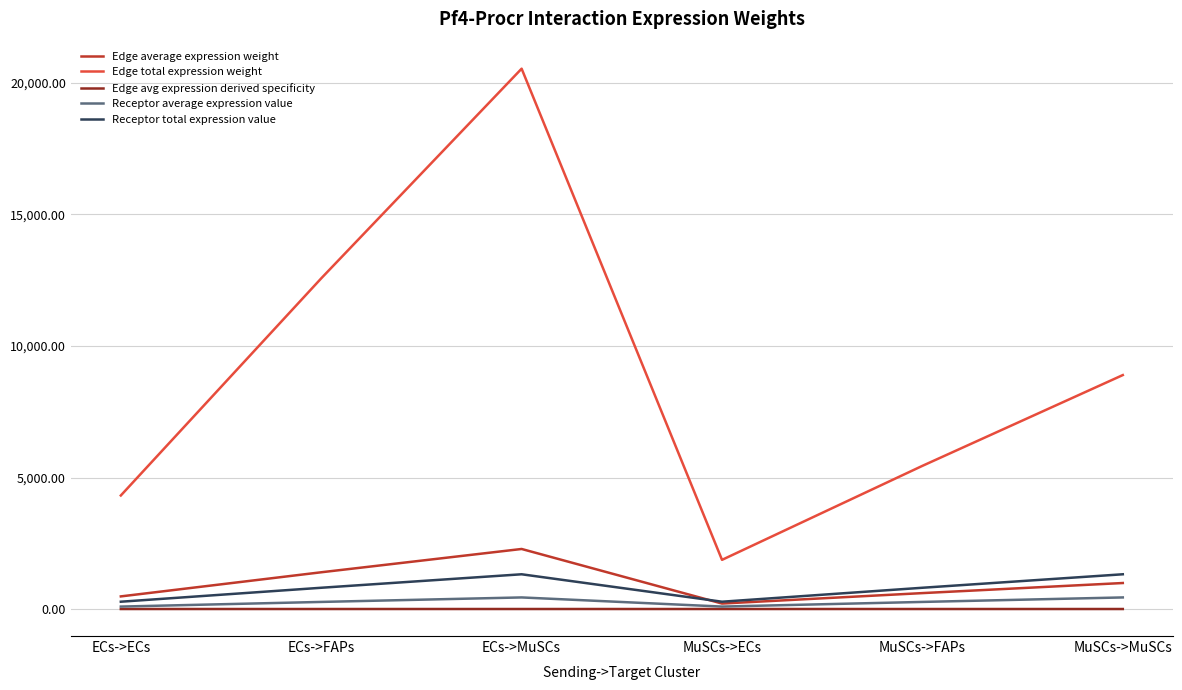

True or false: Edge total expression weight and Receptor average expression value cross at least once.

False